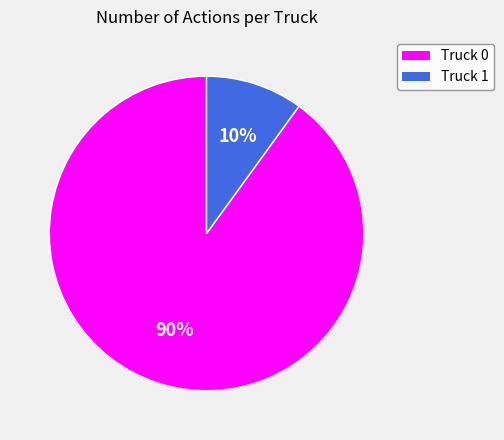

Between Truck 0 and Truck 1, which is larger?

Truck 0